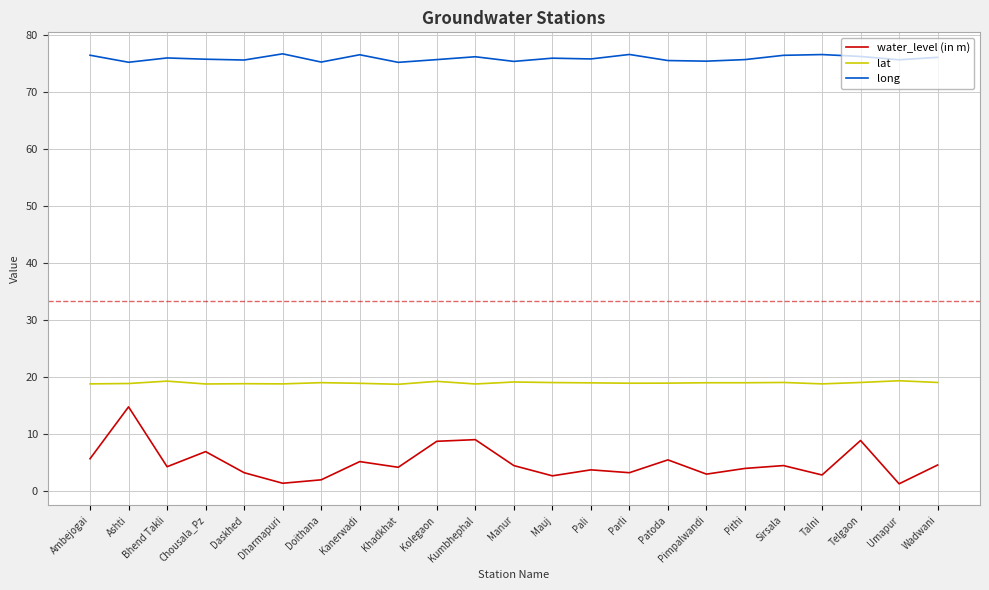

Is the value of lat at Kanerwadi greater than the value of water_level (in m) at Patoda?

Yes